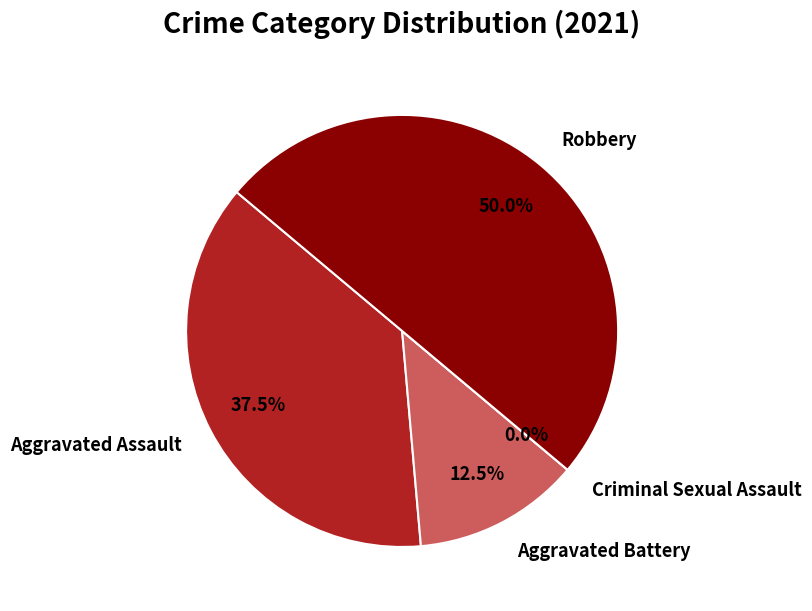

The Aggravated Battery slice represents 1% of the pie. True or false?

False